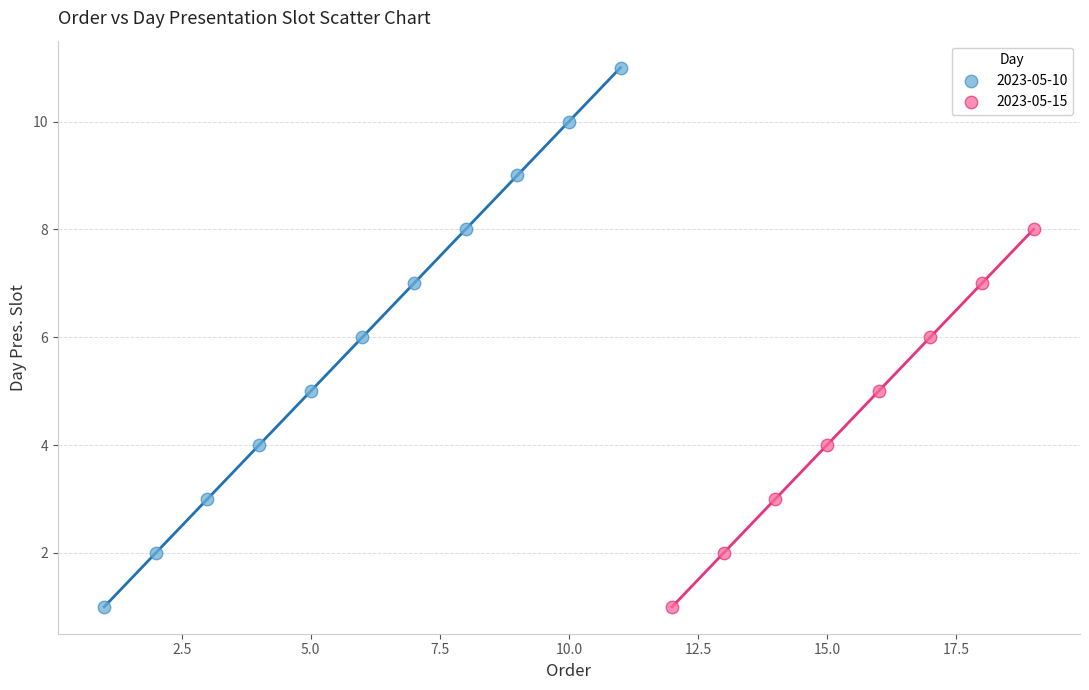

Which series contains the highest Y value?

2023-05-10